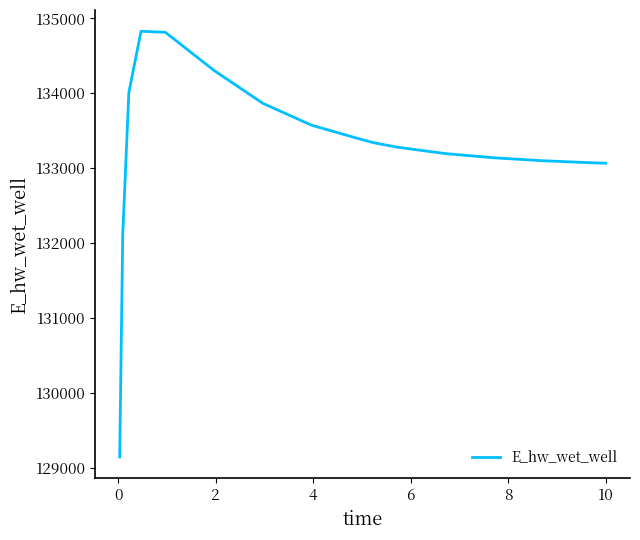

What is the minimum value shown in the chart?

129144.3